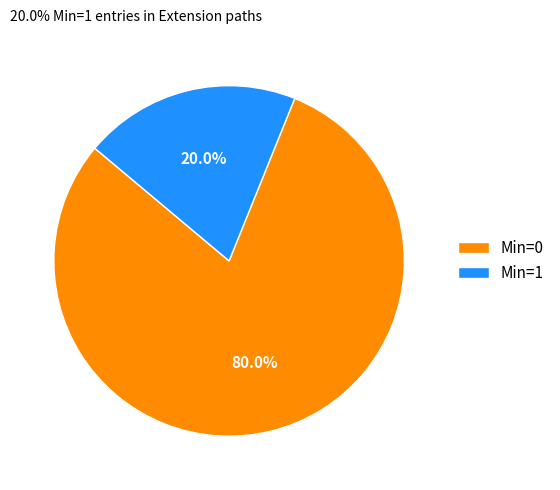

Rank the categories by value from lowest to highest.

Min=1, Min=0